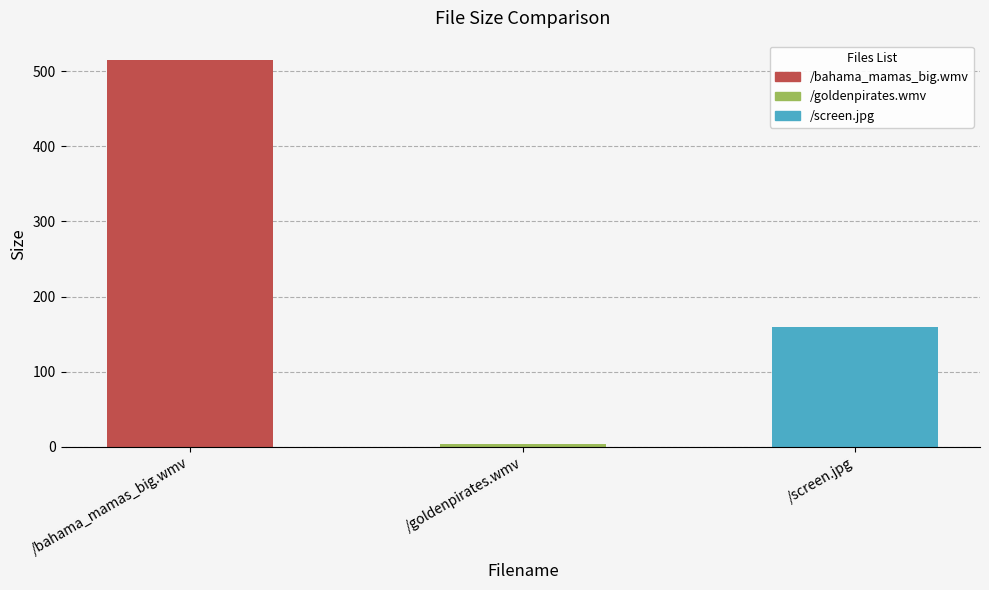

List the labels in order of value, largest first.

/bahama_mamas_big.wmv, /screen.jpg, /goldenpirates.wmv